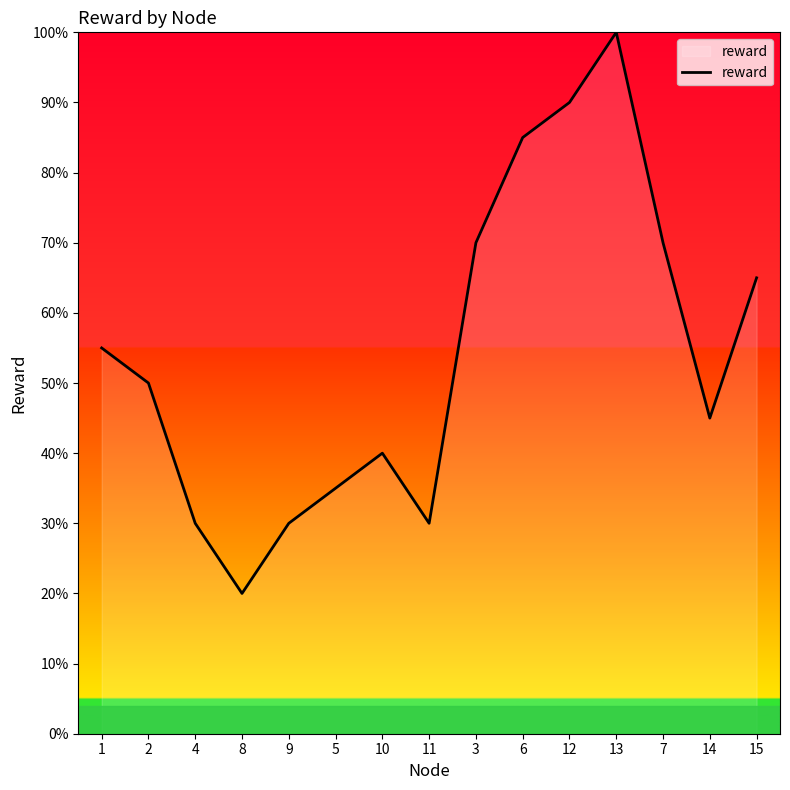

Which has a higher value, 8 or 7?

7